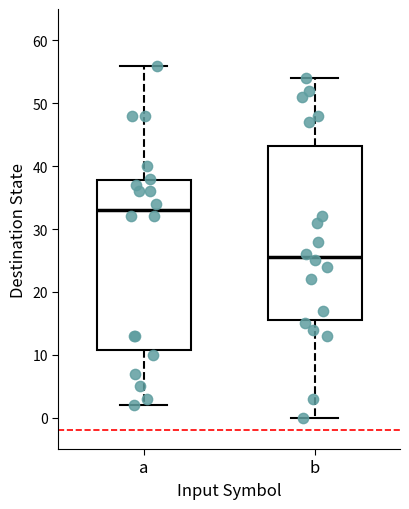

Reading left to right, transcribe this box plot: for each box, give where its median line is, the range the box spans, and where its two whiskers end, as read against the y-axis. The values are not printed on the chart, so give them approximately, as read against the axis.

a: median 33, box 11 to 38, whiskers 2 to 56
b: median 26, box 16 to 43, whiskers 0 to 54